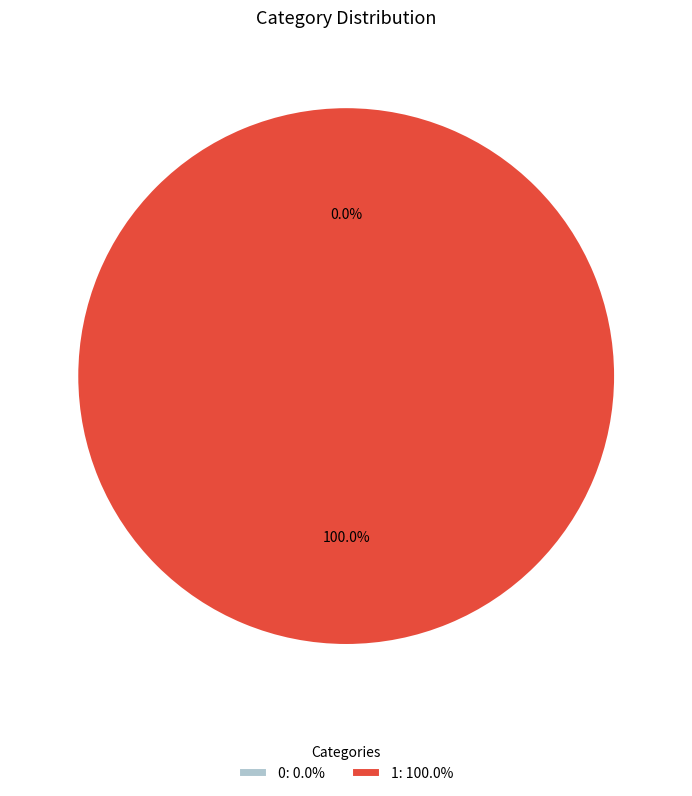

How many segments does this pie chart have?

2